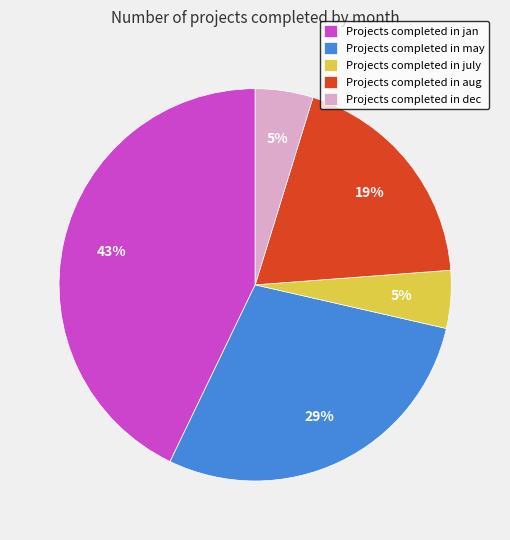

To the nearest percent, what is the combined percentage of Projects completed in jan and Projects completed in dec?

48%